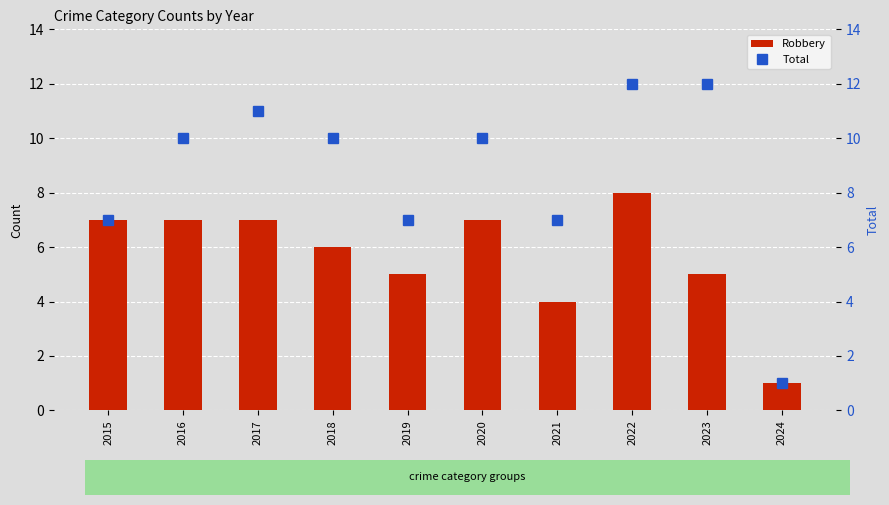

Reading left to right, extract all data points from this chart.

Robbery: 7	7	7	6	5	7	4	8	5	1
Total: 7	10	11	10	7	10	7	12	12	1